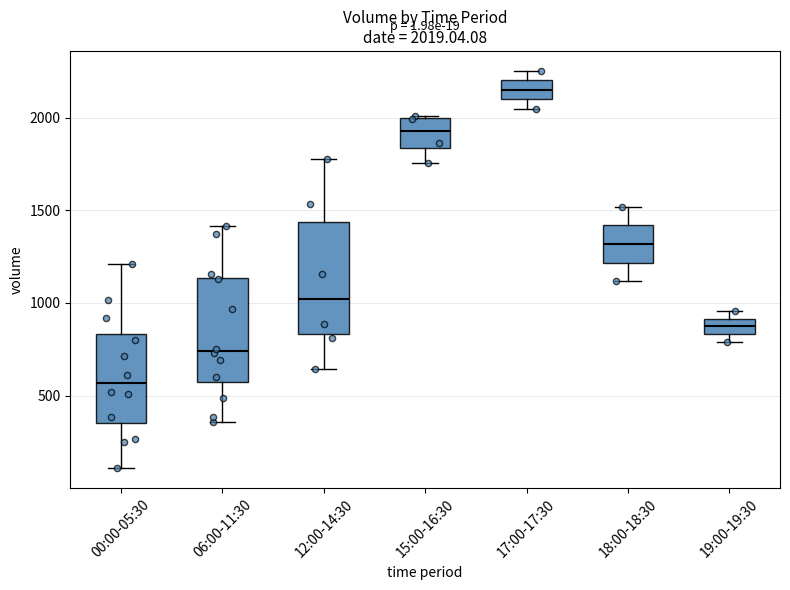

Which box's median line is the lowest?

00:00-05:30